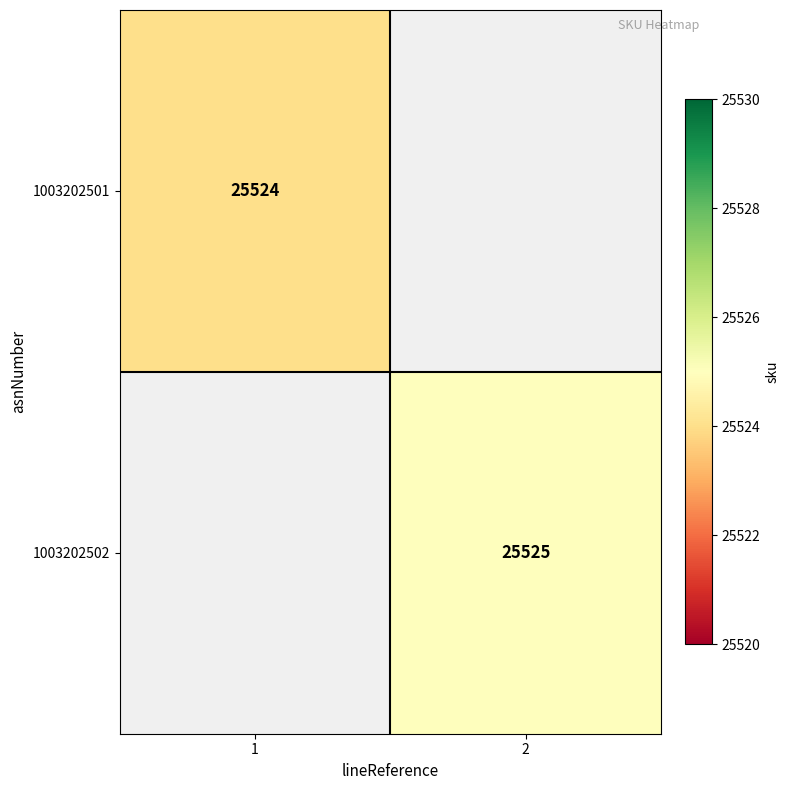

Is it true that 1003202502 equals 6291.1 at 2?

False